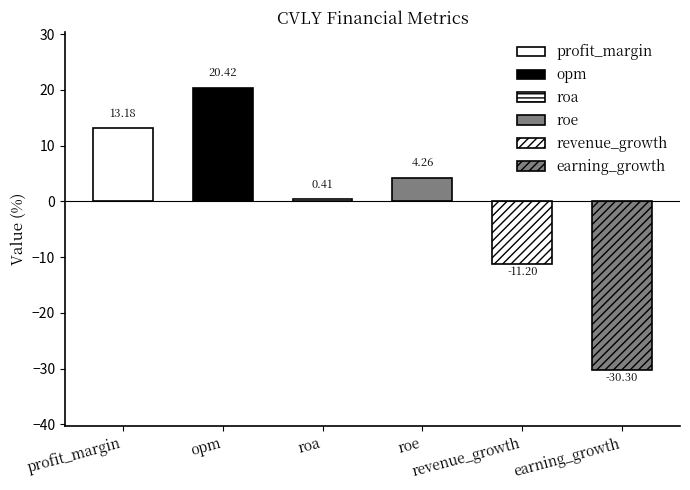

Reading left to right, transcribe all the data shown in this chart.

13.2	20.4	0.4	4.3	-11.2	-30.3